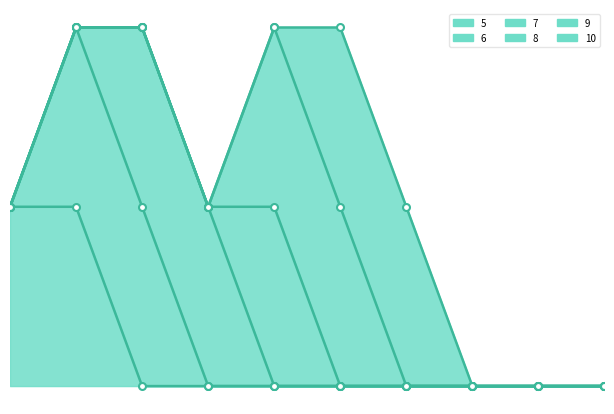

Does the chart display data point markers on the line(s)?

Yes